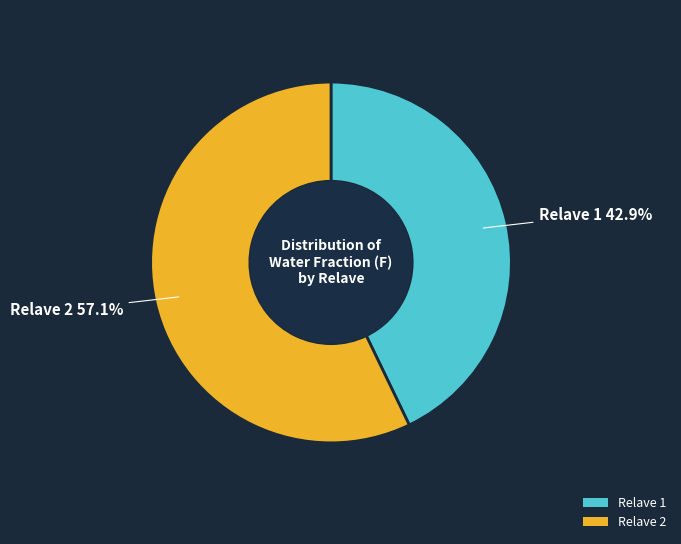

Is it true that Relave 2 is 64% of the pie?

False